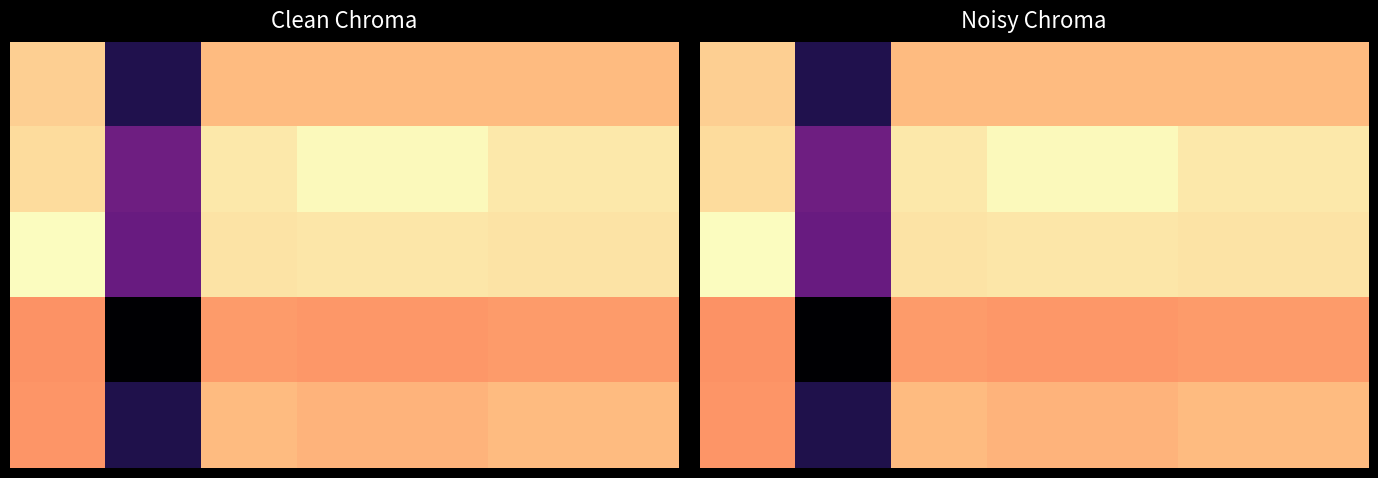

What is the sum of all 3 values?

2.4